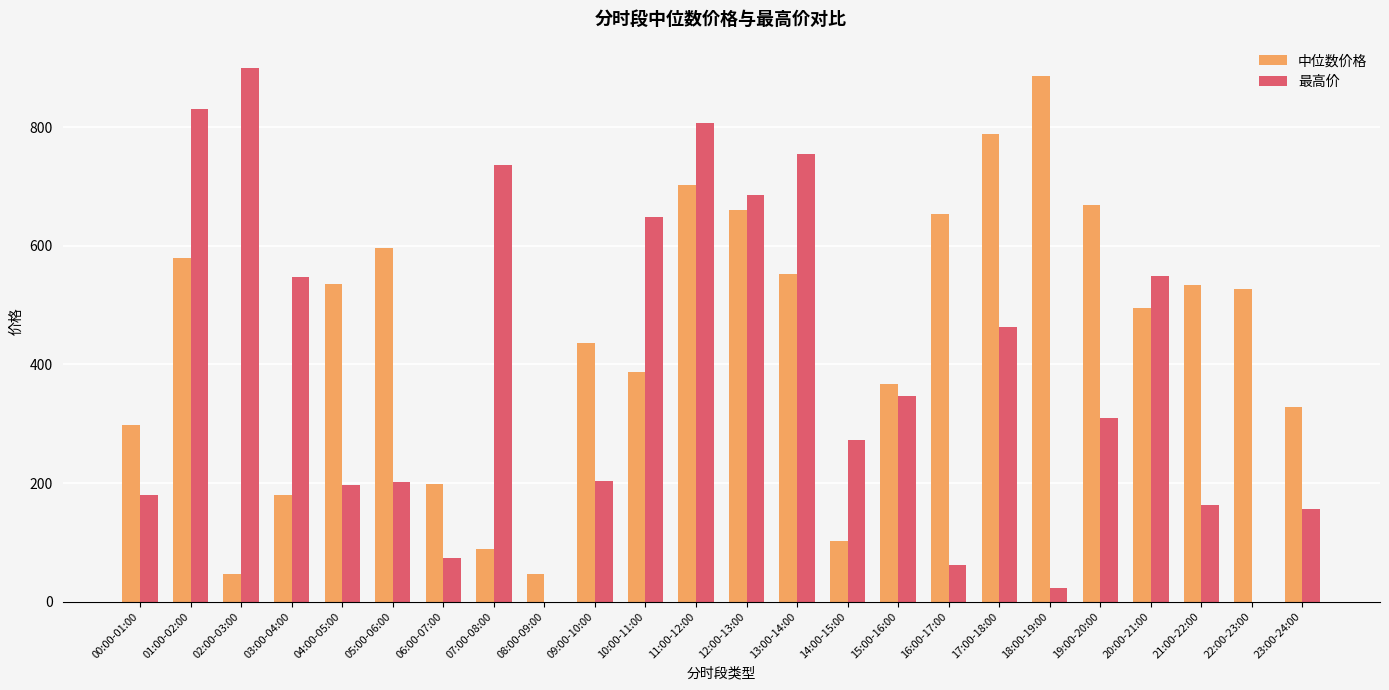

The value of 中位数价格 at 03:00-04:00 is 61.7. True or false?

False